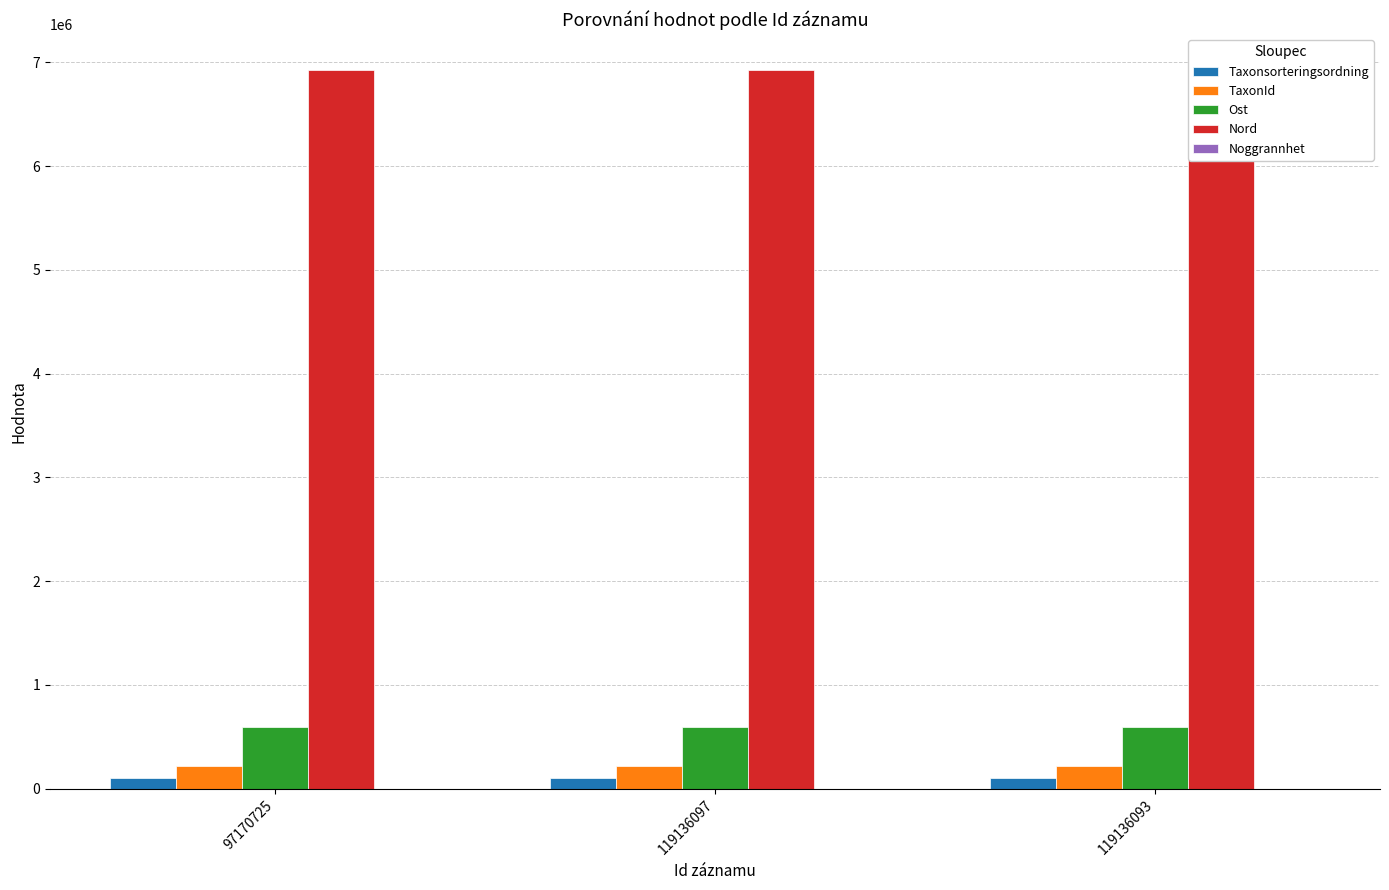

List the series in order of their peak value, lowest first.

Noggrannhet, Taxonsorteringsordning, TaxonId, Ost, Nord